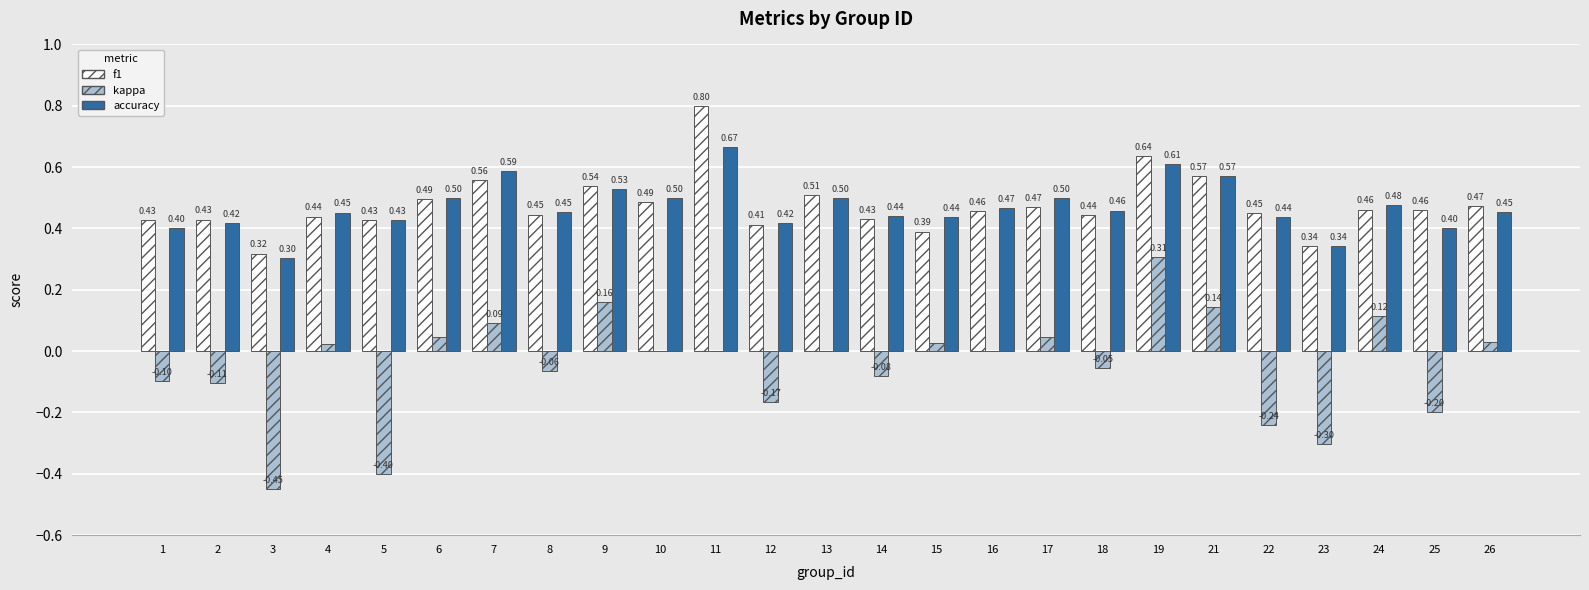

What value does the accuracy series have at 1?

0.4